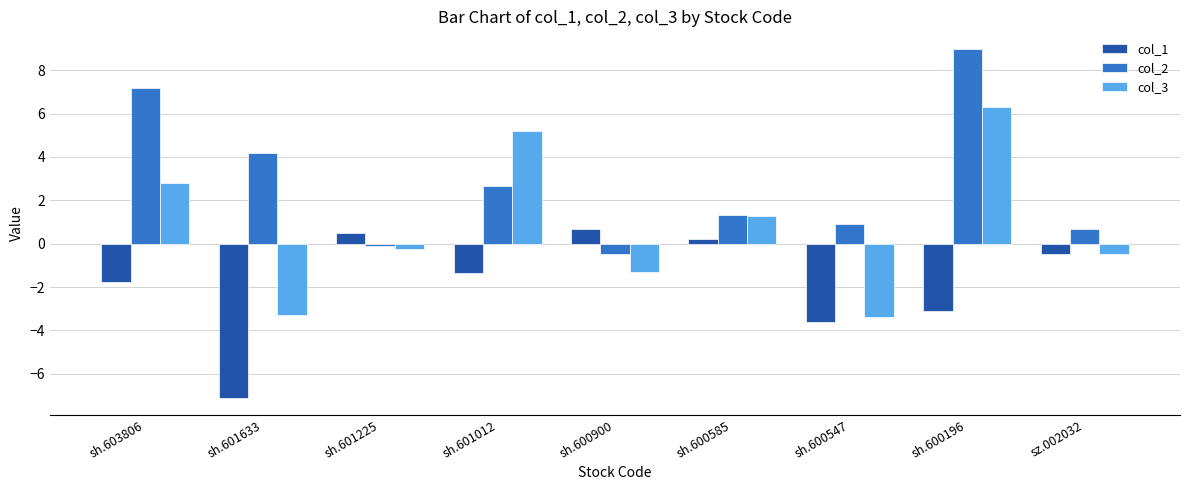

The col_1 series shows -0.8 at sh.601012. True or false?

False